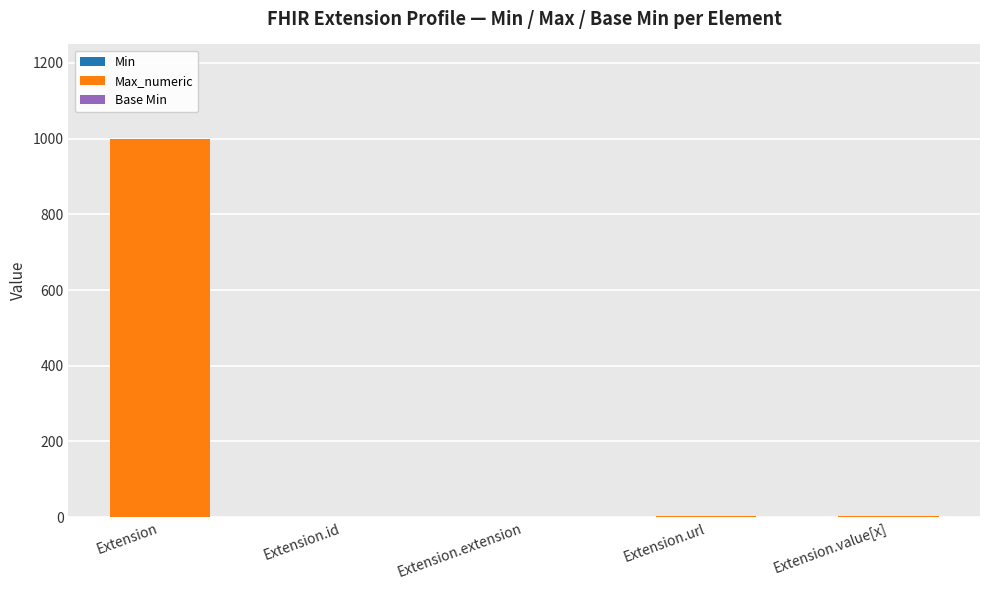

What is the total value across all series at Extension?

999